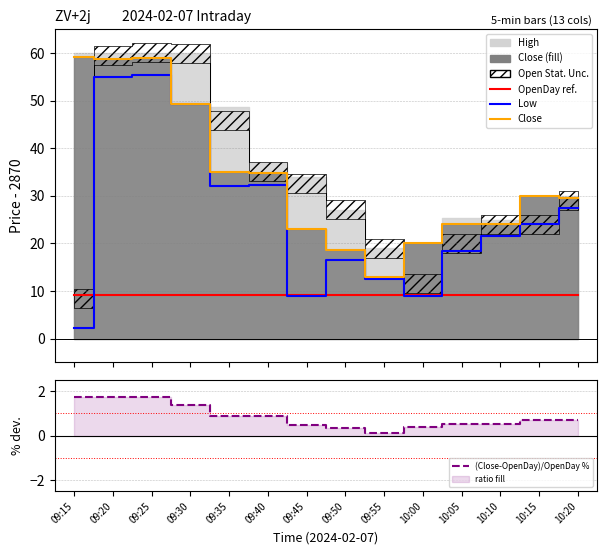

The value of OpenDay ref. at 09:35 is 6.2. True or false?

False